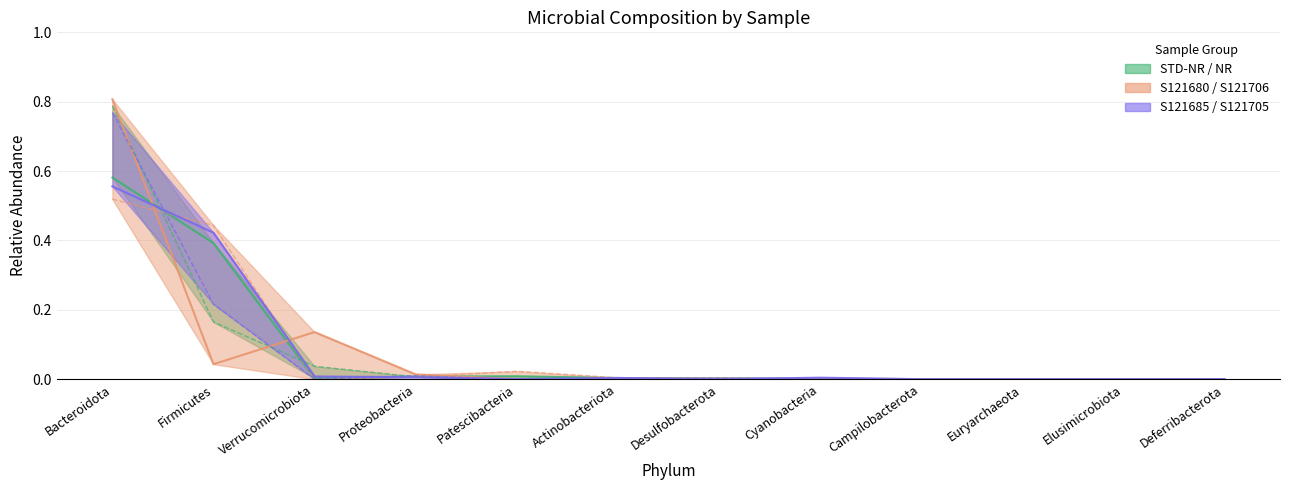

Reading right to left, extract all data points from this chart.

STD-NR: 0.0	0.0	0.0	0.0	0.0	0.0	0.0	0.0	0.0	0.0	0.4	0.6
NR: 0.0	0.0	0.0	0.0	0.0	0.0	0.0	0.0	0.0	0.0	0.2	0.8
S210421121680: 0.0	0.0	0.0	0.0	0.0	0.0	0.0	0.0	0.0	0.1	0.0	0.8
S210421121706: 0.0	0.0	0.0	0.0	0.0	0.0	0.0	0.0	0.0	0.0	0.4	0.5
S210421121685: 0.0	0.0	0.0	0.0	0.0	0.0	0.0	0.0	0.0	0.0	0.4	0.6
S210421121705: 0.0	0.0	0.0	0.0	0.0	0.0	0.0	0.0	0.0	0.0	0.2	0.8